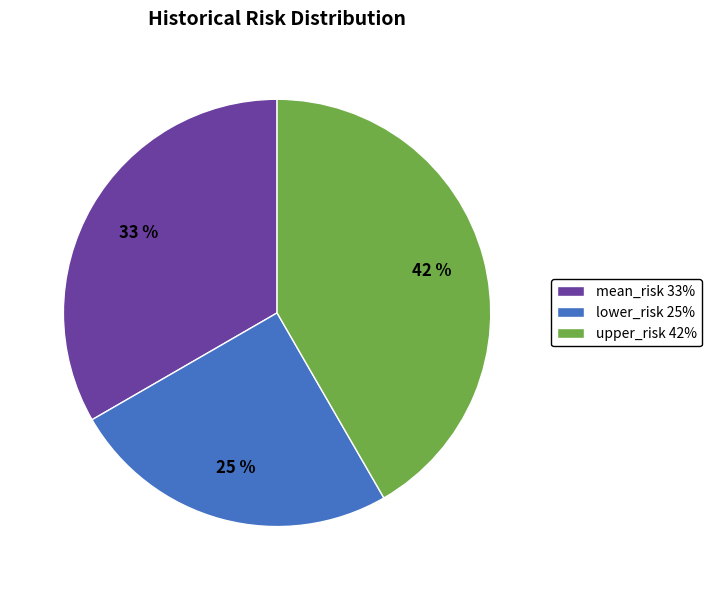

Is there any slice that represents more than half of the pie?

No